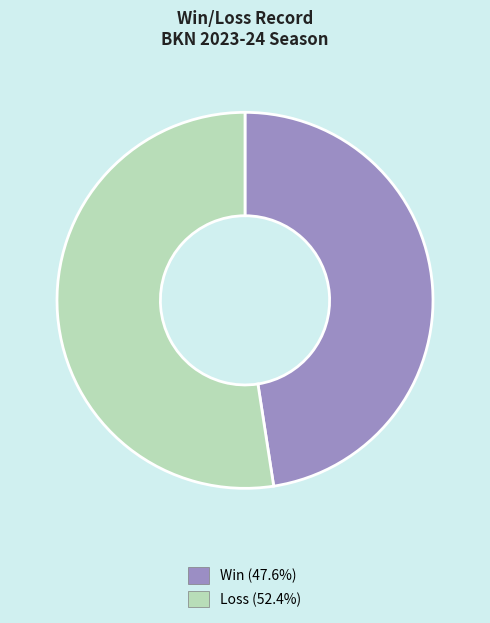

Is there a majority slice in this chart?

Yes